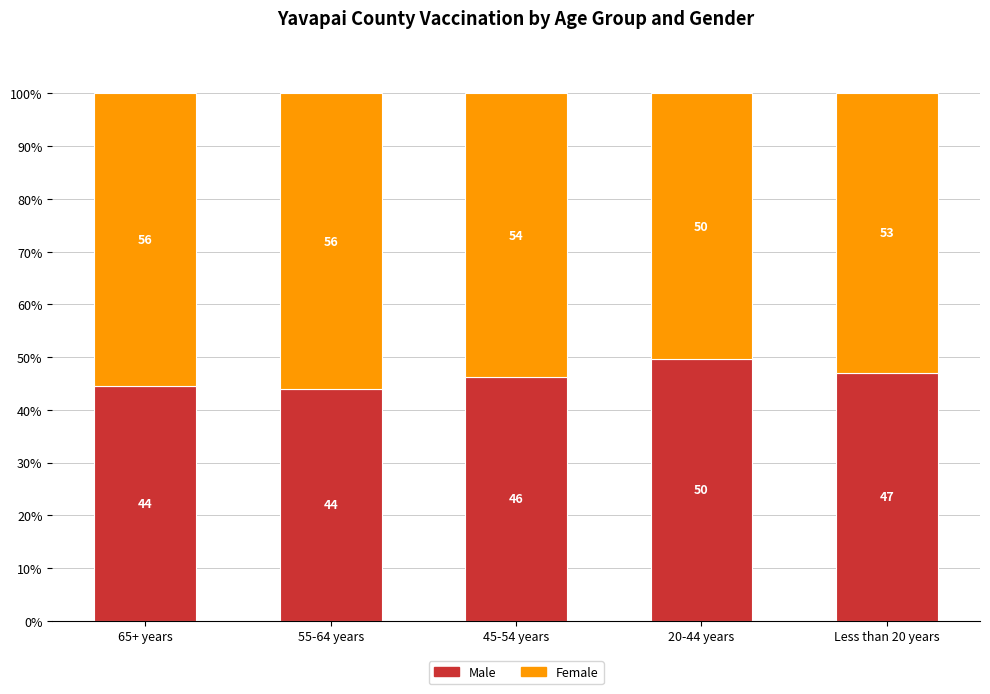

At which label does Male reach its peak?

20-44 years